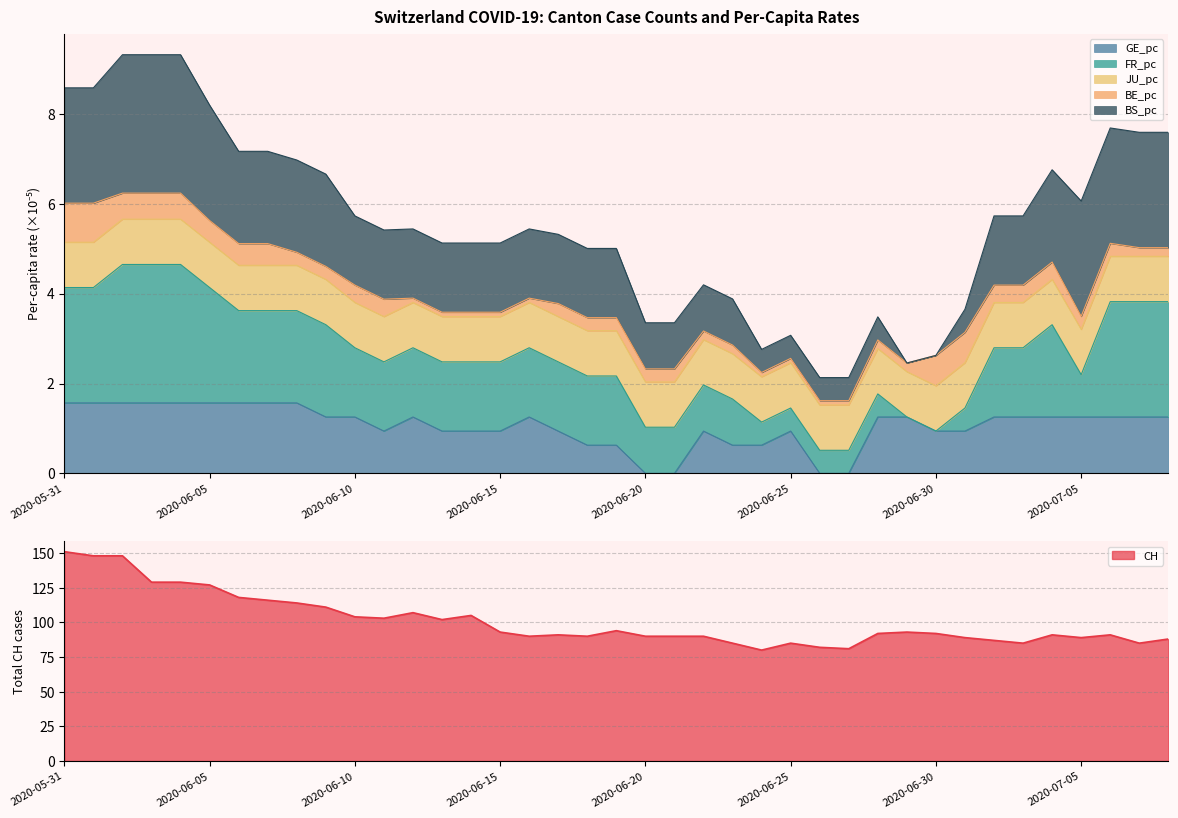

Which series has the widest spread of values?

CH